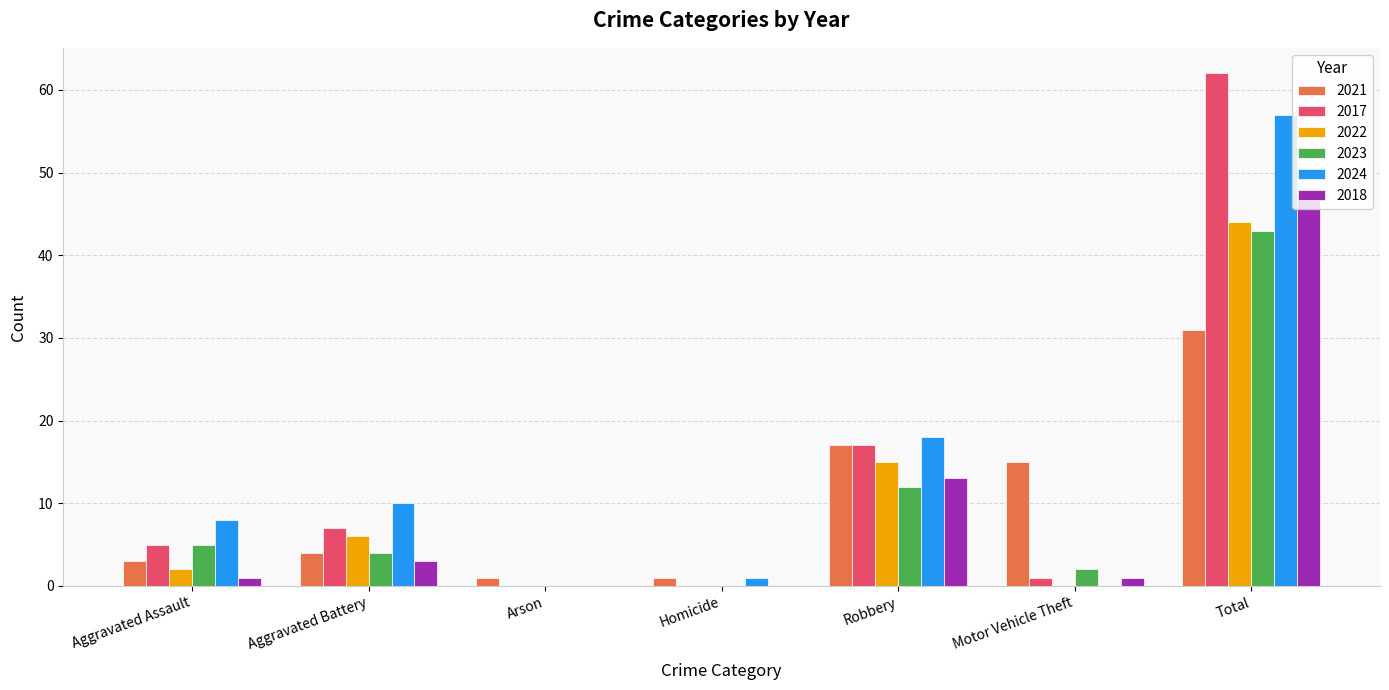

What is the sum of all 2017 values?

92